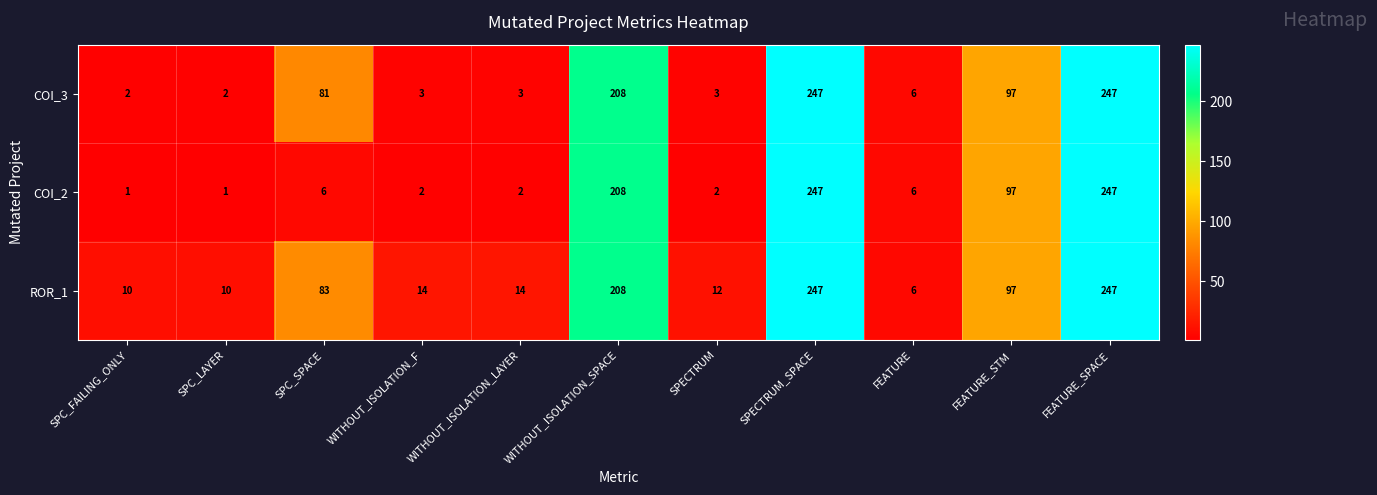

The value of COI_3 at SPECTRUM_SPACE is 329. True or false?

False